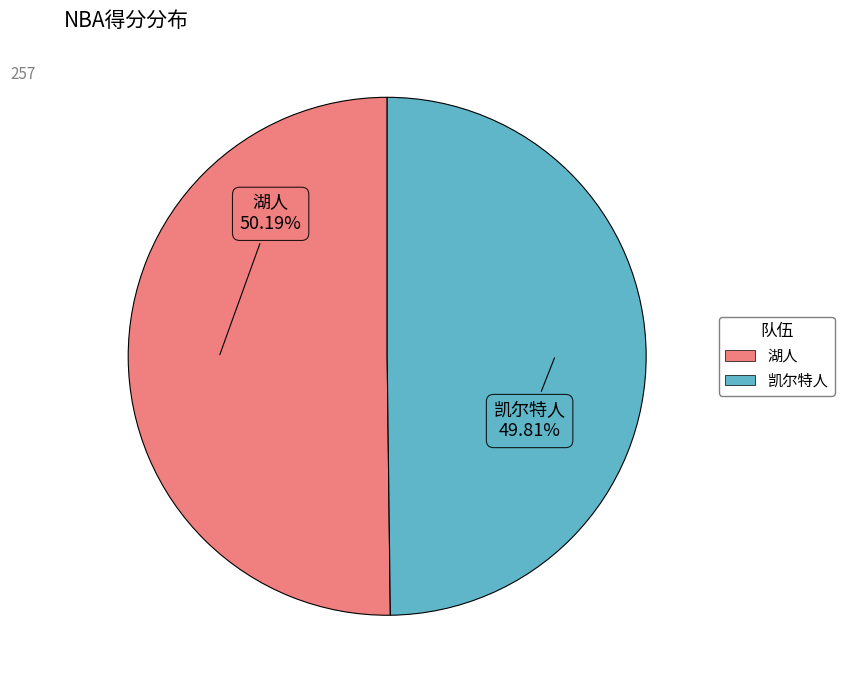

Is there a majority slice in this chart?

Yes